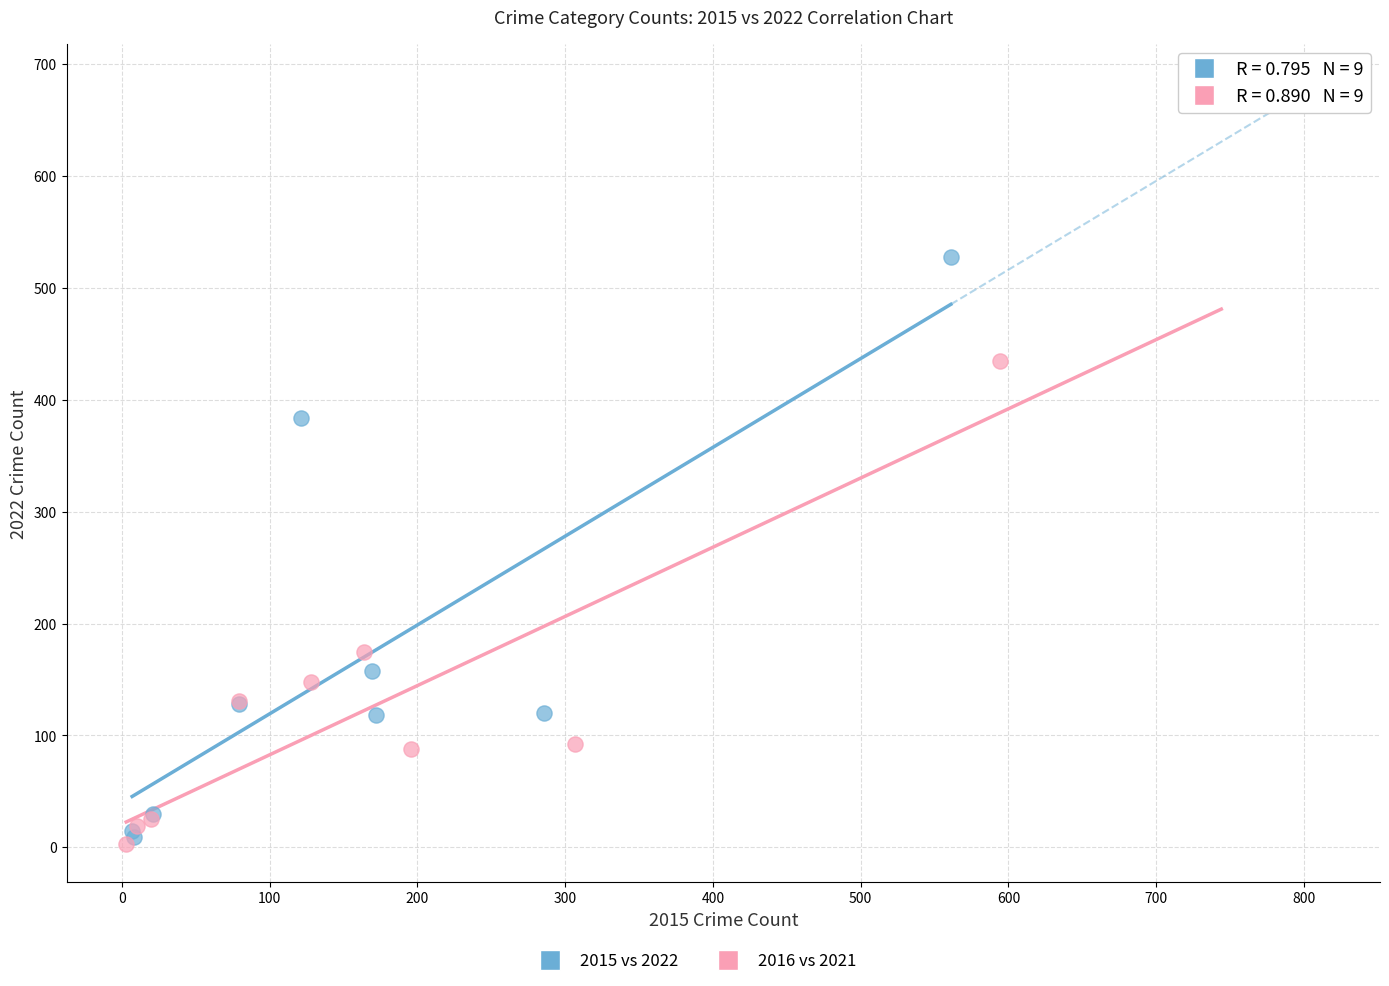

Which series has the widest spread of Y values?

2015 vs 2022